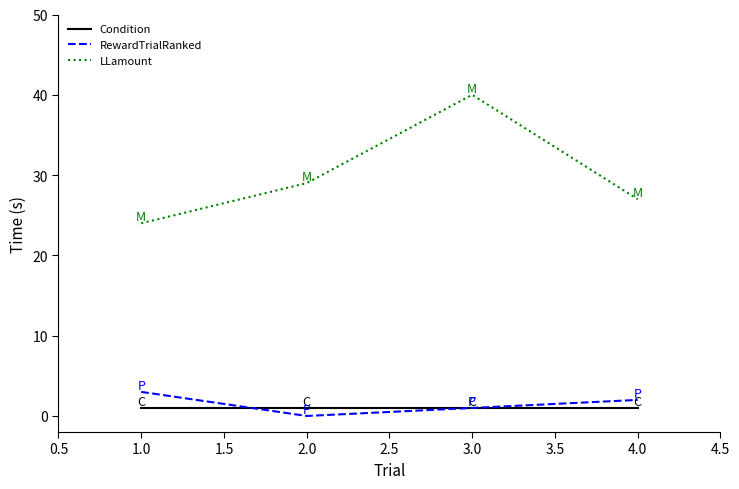

True or false: Condition and LLamount cross at least once.

False